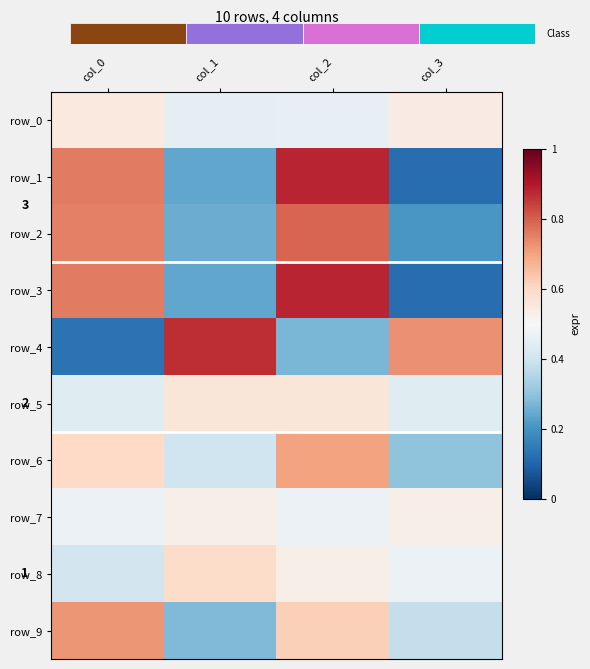

Reading left to right, extract all data points from this chart.

row_0: 0.6	0.5	0.5	0.5
row_1: 0.8	0.2	0.9	0.1
row_2: 0.8	0.2	0.8	0.2
row_3: 0.8	0.2	0.9	0.1
row_4: 0.1	0.9	0.3	0.7
row_5: 0.4	0.6	0.6	0.4
row_6: 0.6	0.4	0.7	0.3
row_7: 0.5	0.5	0.5	0.5
row_8: 0.4	0.6	0.5	0.5
row_9: 0.7	0.3	0.6	0.4